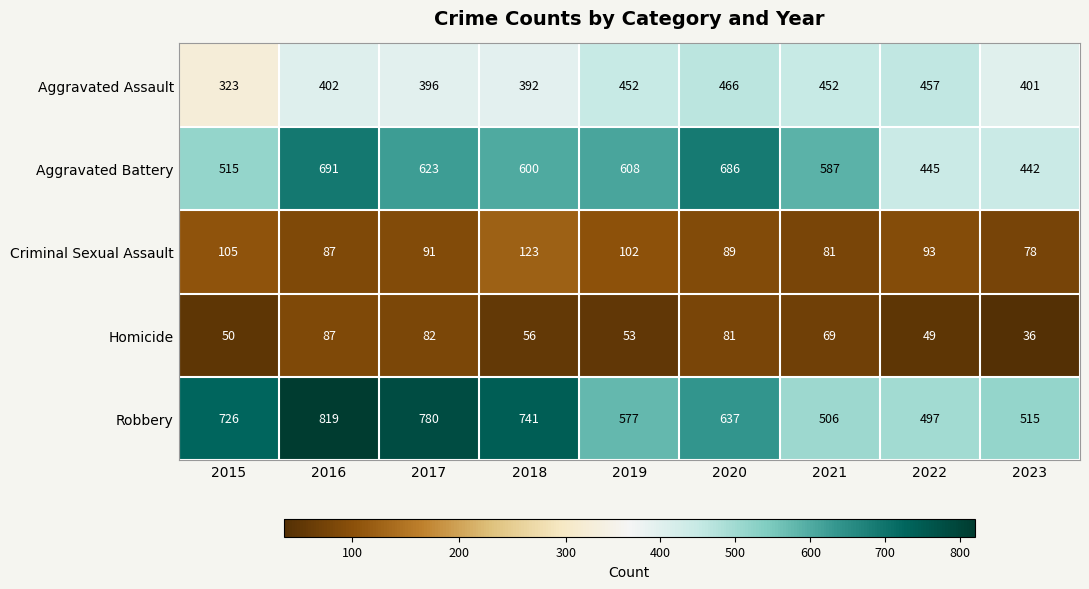

Where is Aggravated Battery nearest to the value 566?

2021